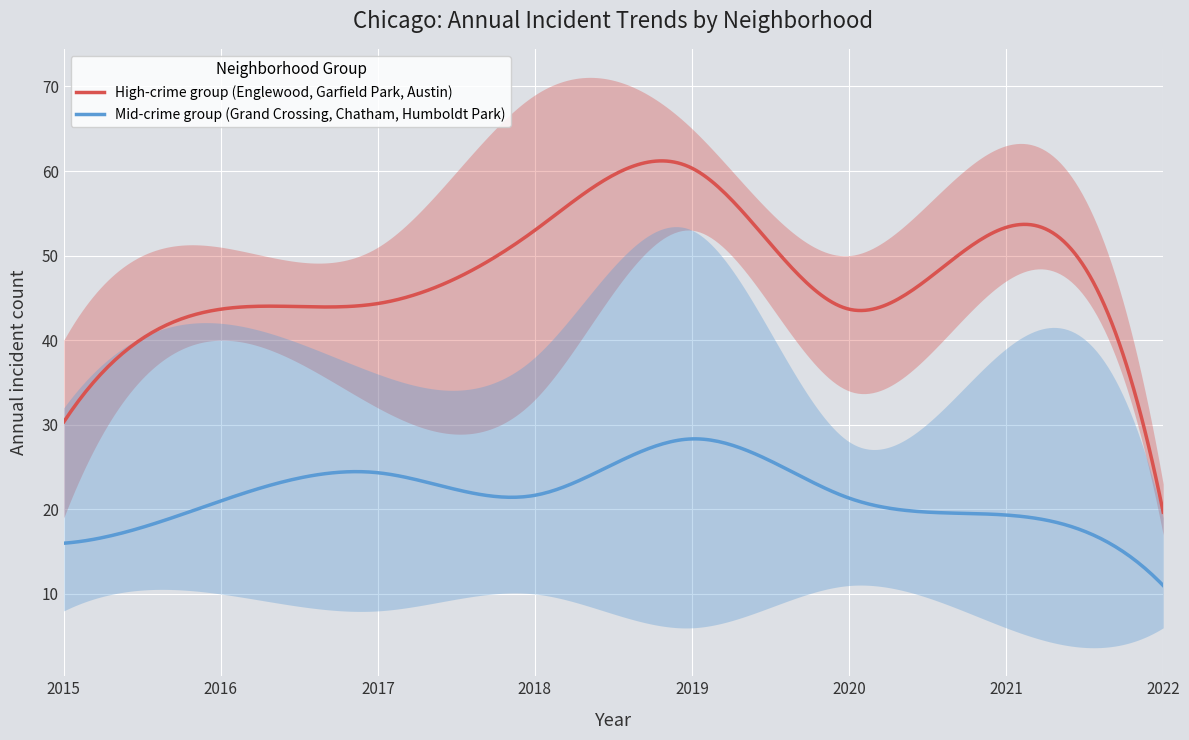

Which series has the widest spread of values?

Garfield Park